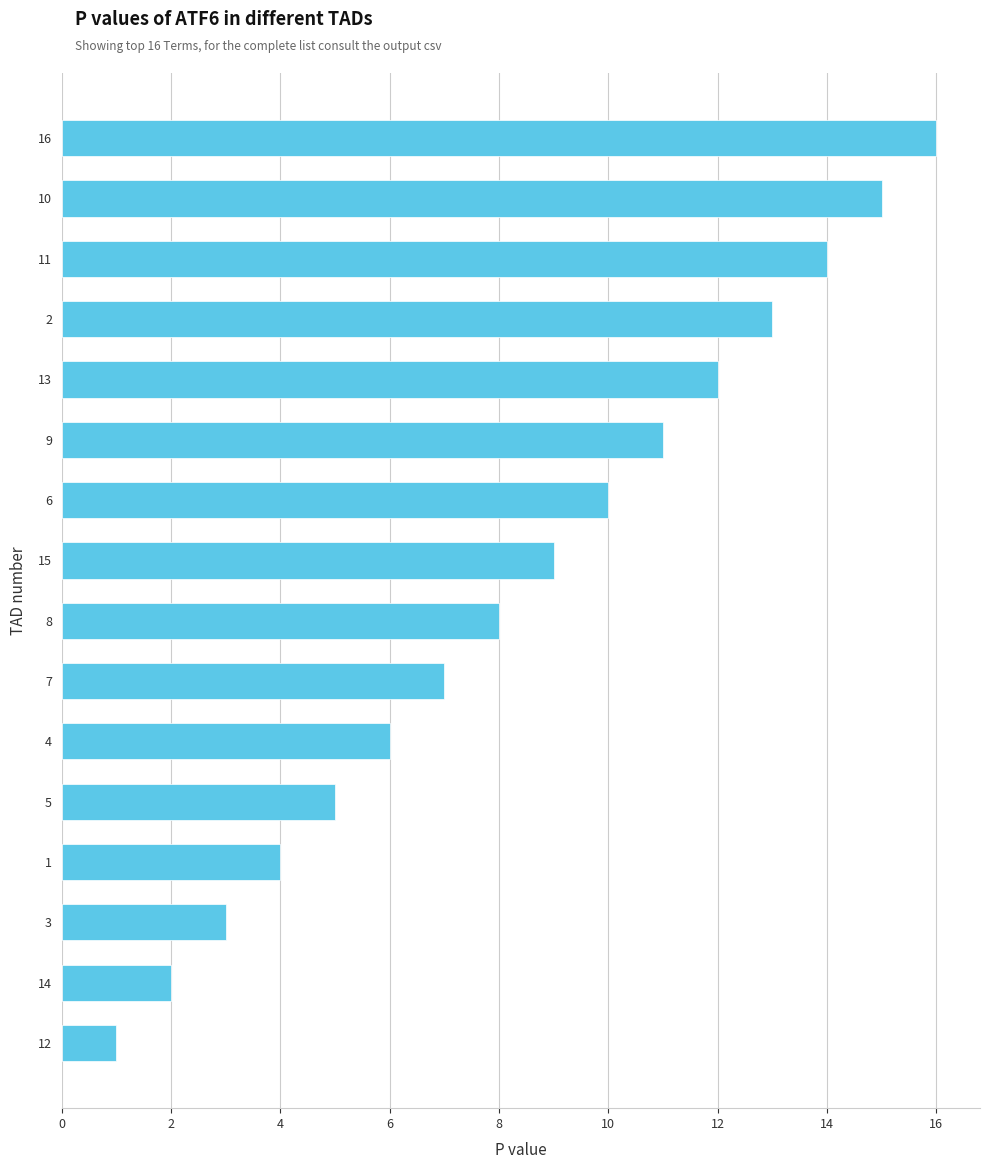

List the labels in order of value, largest first.

16, 10, 11, 2, 13, 9, 6, 15, 8, 7, 4, 5, 1, 3, 14, 12